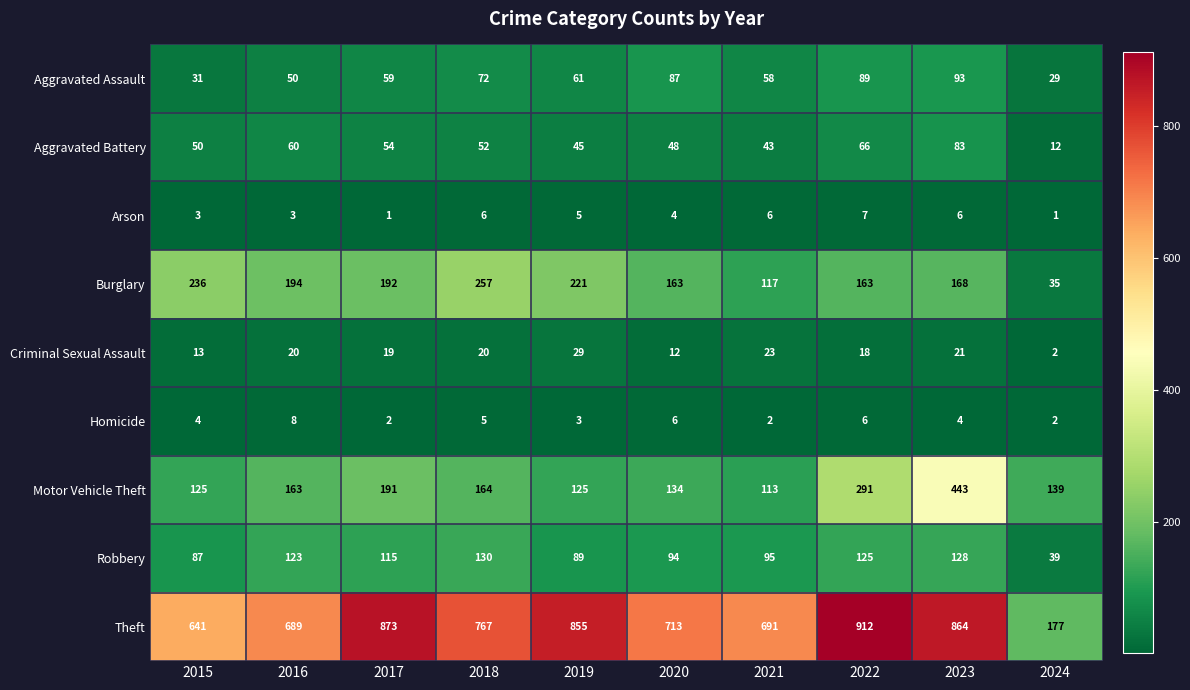

What is the minimum value for Motor Vehicle Theft?

113